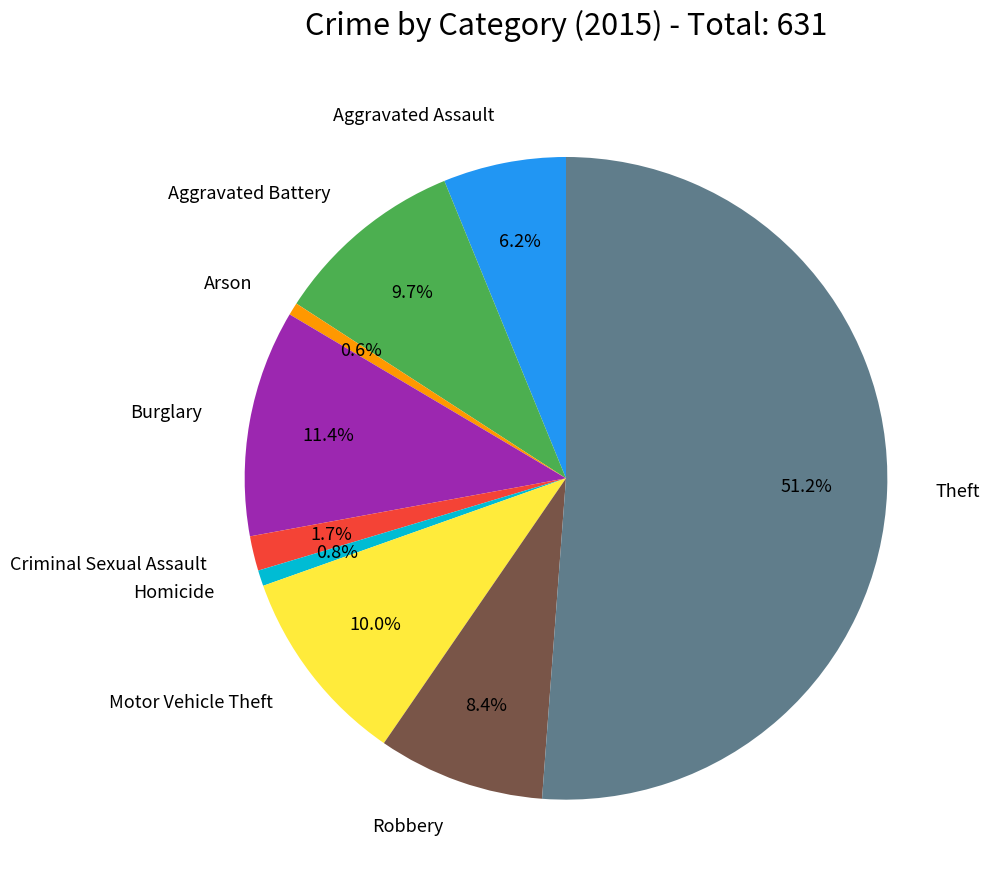

Combined, do Aggravated Assault and Homicide account for over 50%?

No